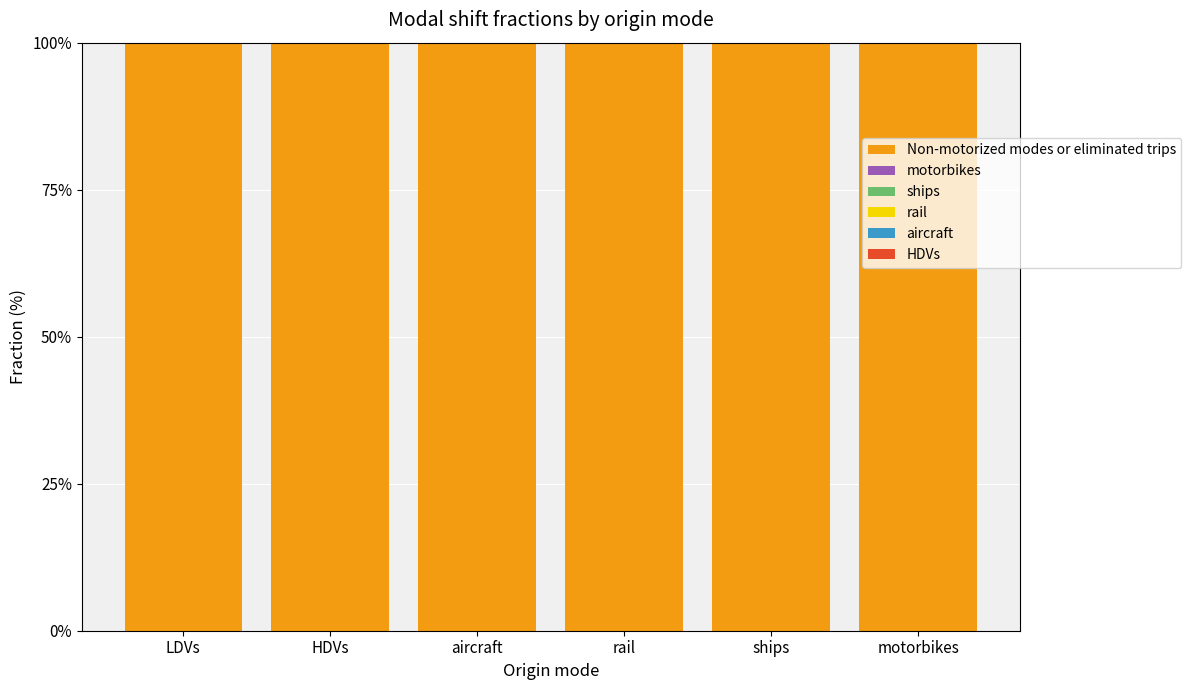

The aircraft series shows 0 at rail. True or false?

True